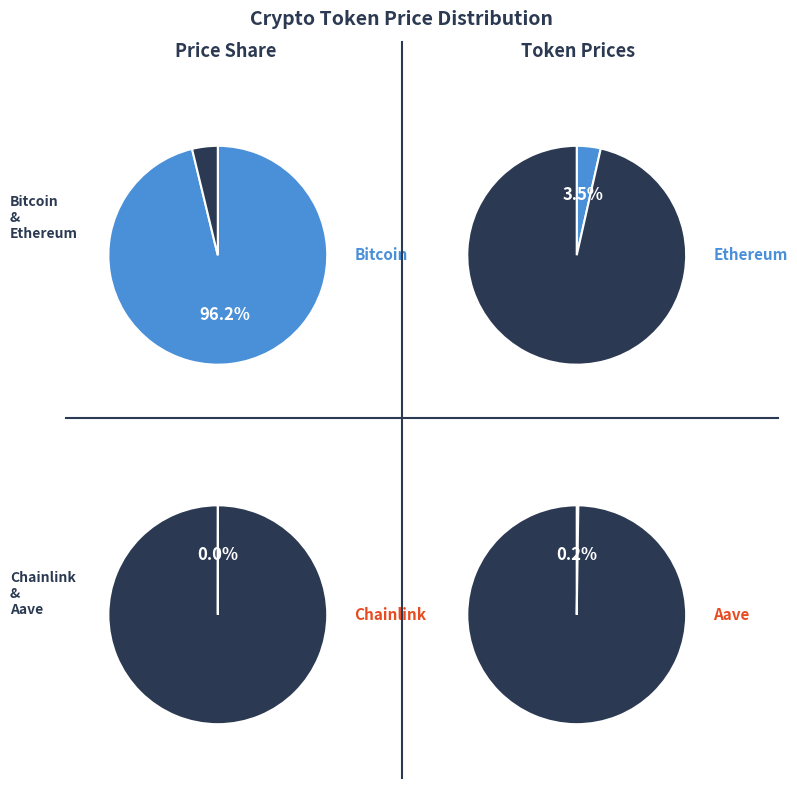

How many slices are in this pie chart?

4